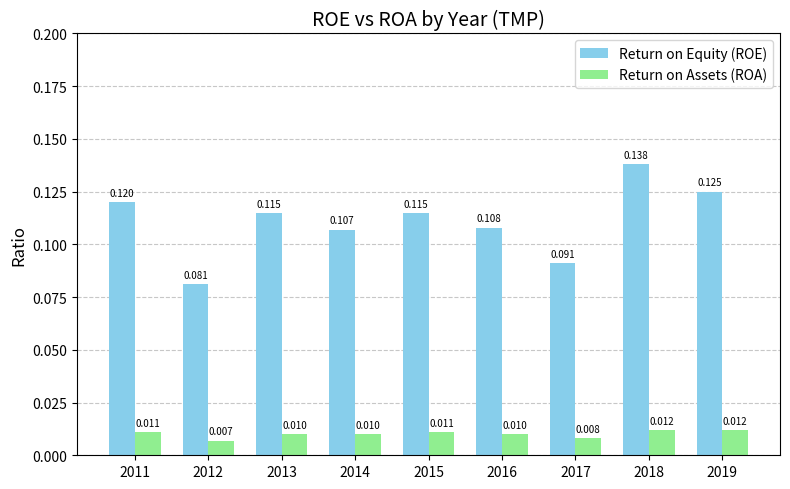

How many series are shown in this chart?

2